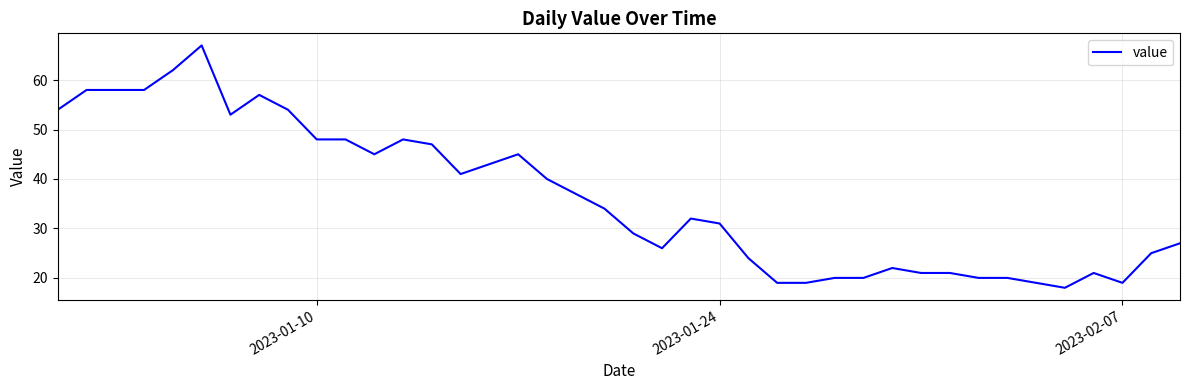

What is the maximum value shown in the chart?

67